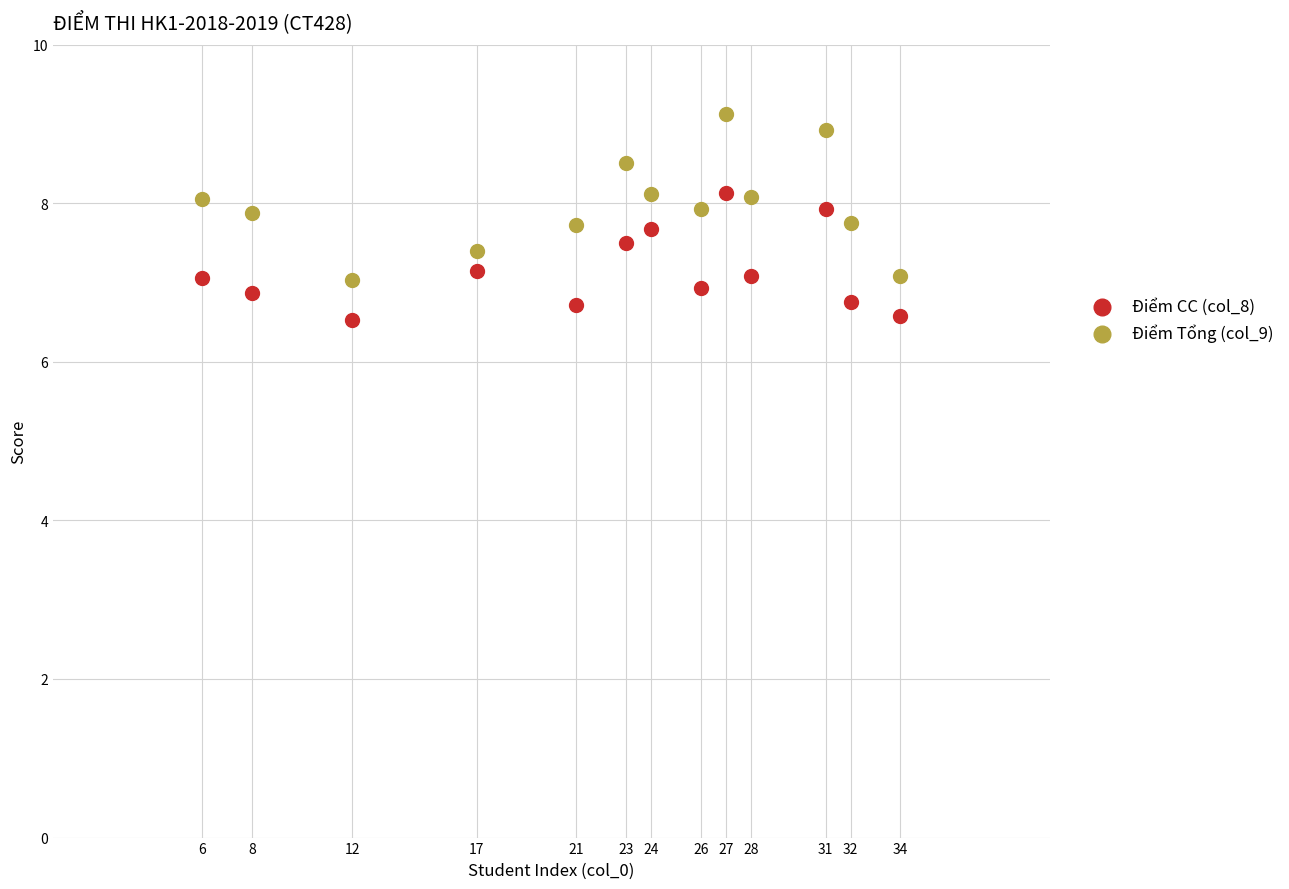

Which series contains the lowest Y value?

Điểm CC (col_8)